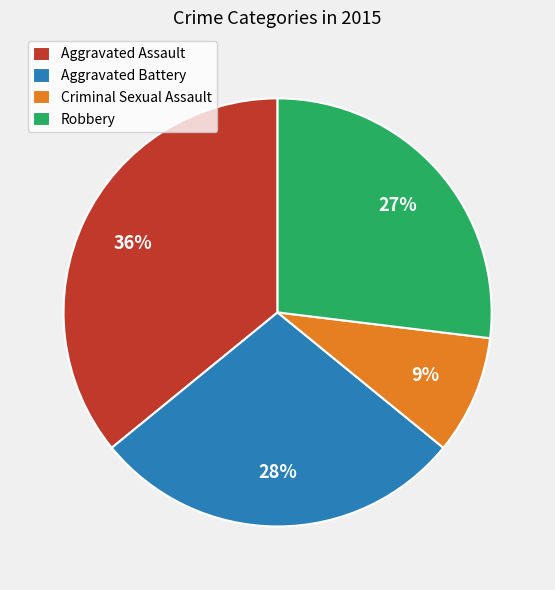

What percentage is the Aggravated Battery slice, to the nearest percent?

28%